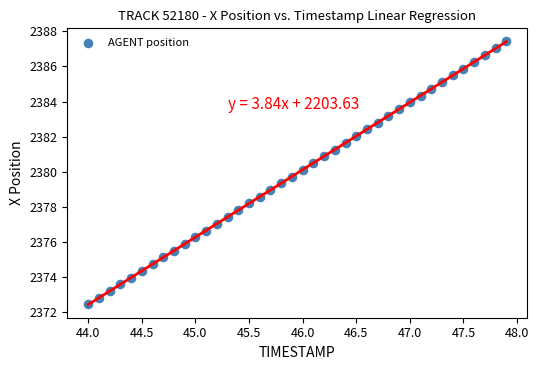

What is the range of Y values (max minus min)?

15.0